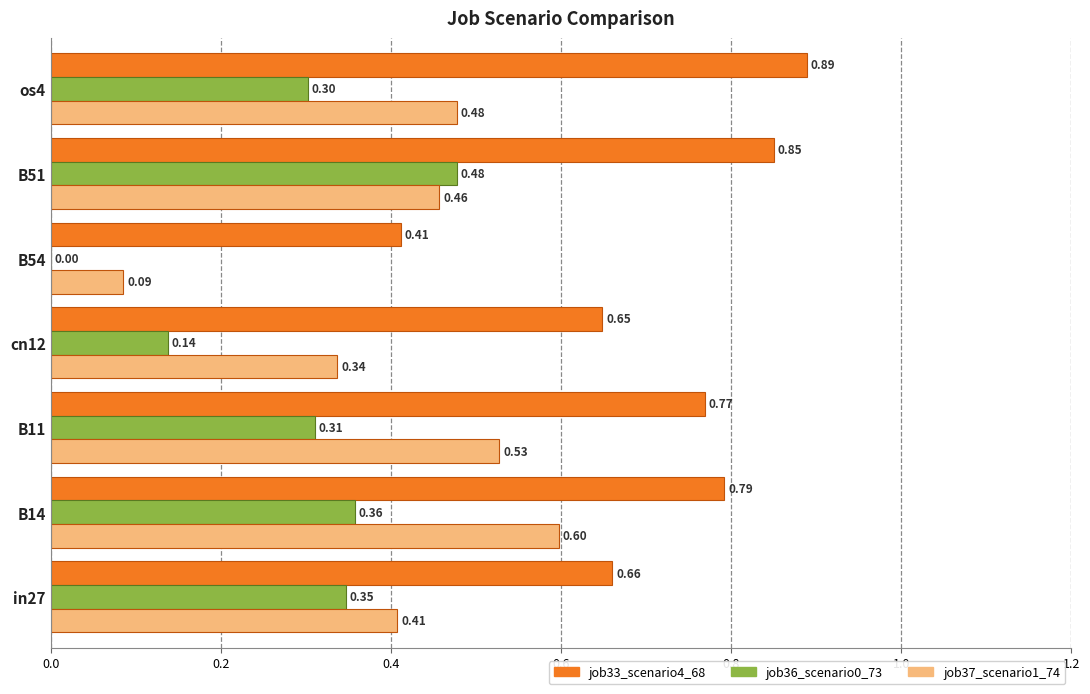

Which series has the largest total across all categories?

job33_scenario4_68